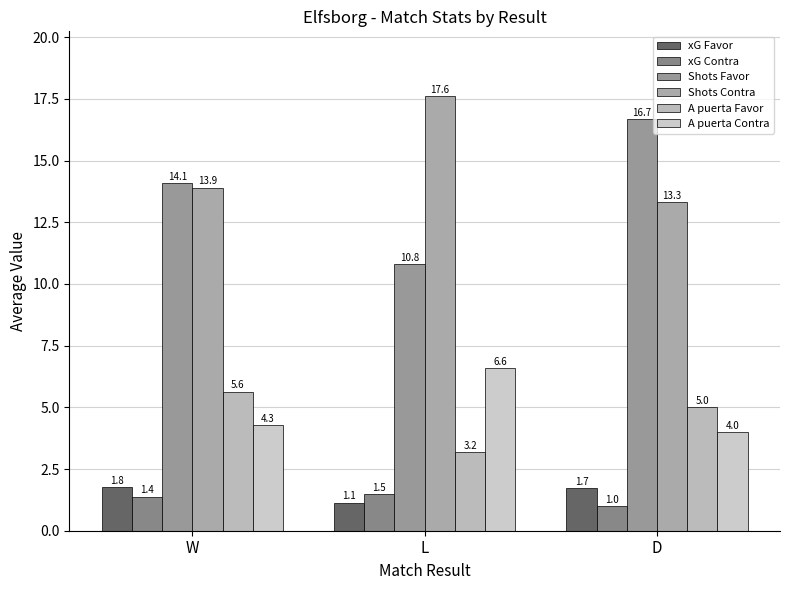

What is the label of the 1st bar from the left?

W